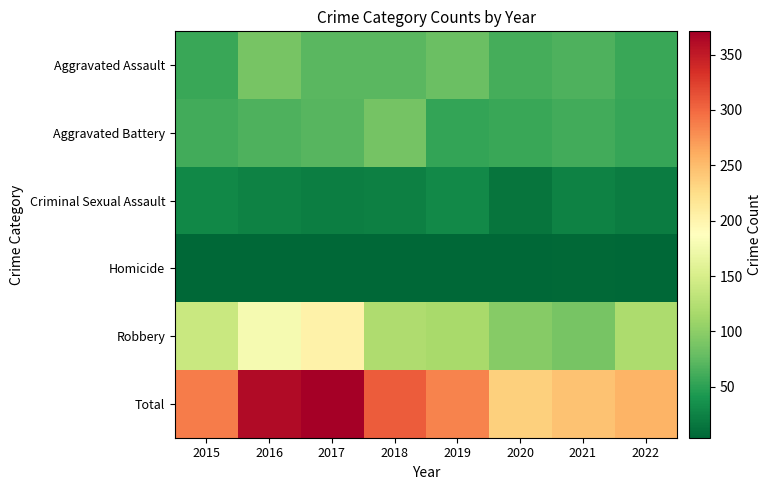

At which category does the chart reach its minimum across all series?

2016